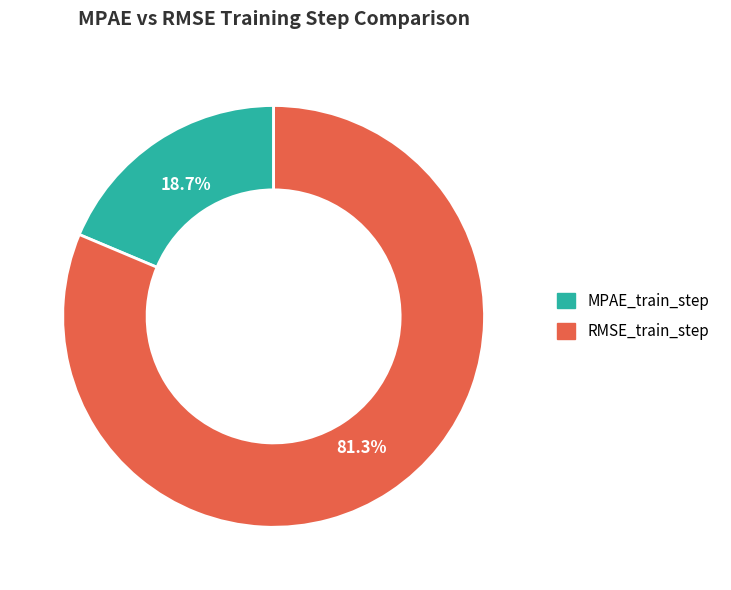

Between MPAE_train_step and RMSE_train_step, which is larger?

RMSE_train_step